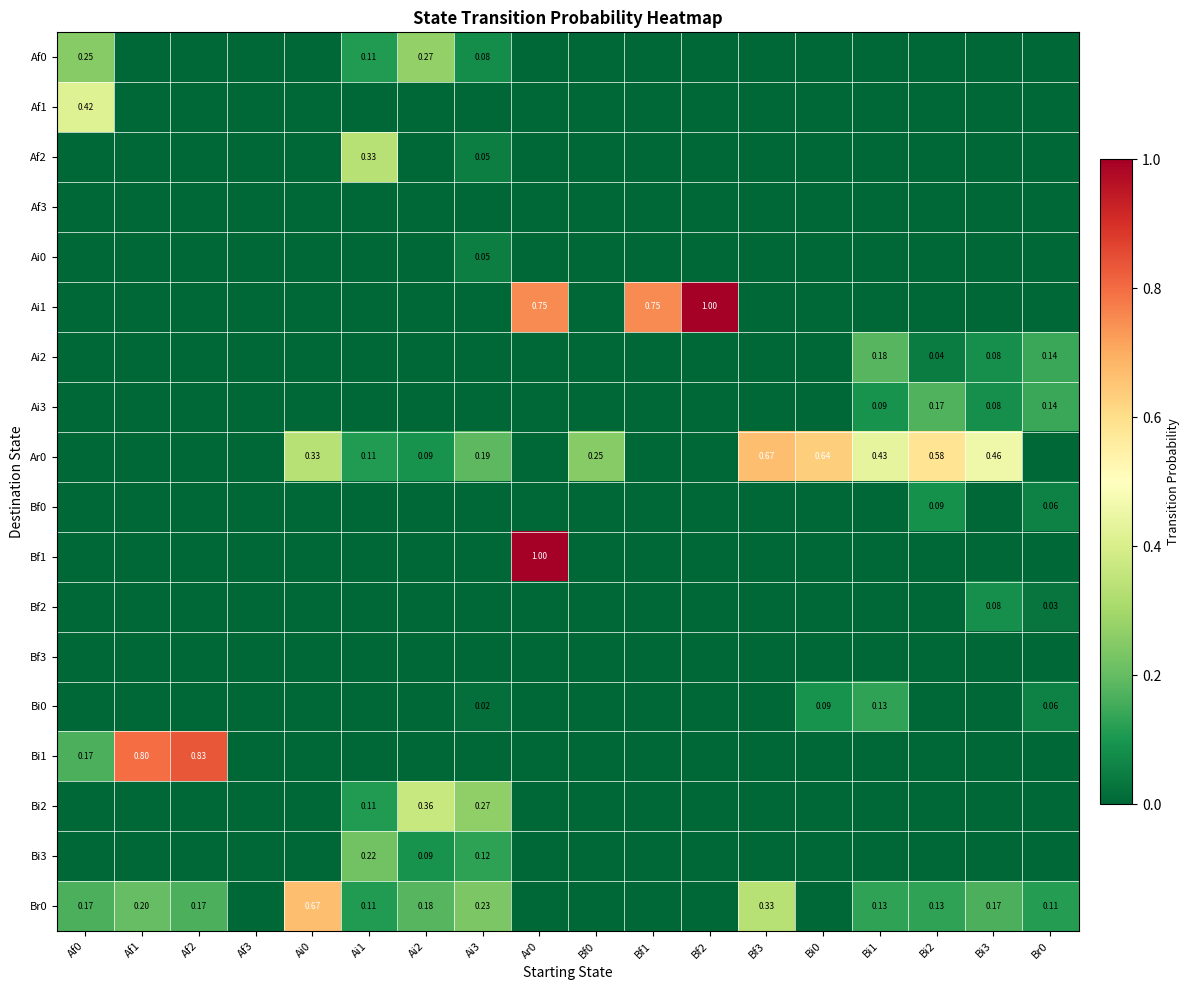

The value of Bi3 at Bf2 is 0.1. True or false?

False